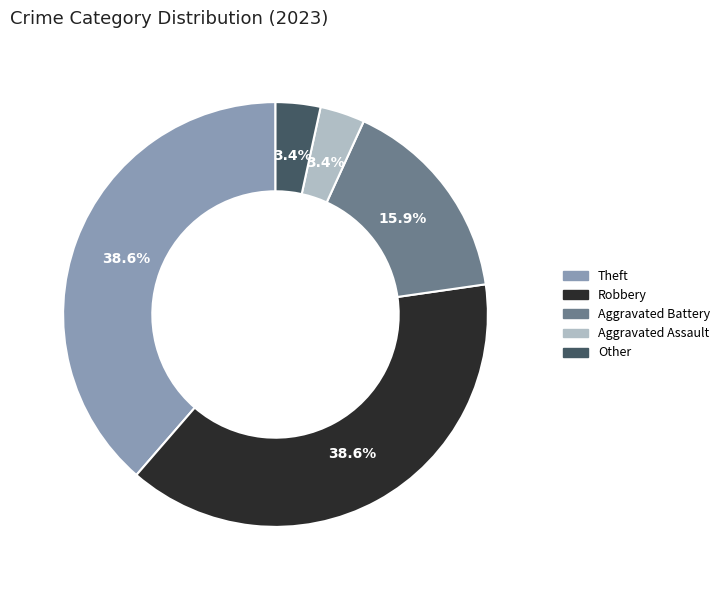

Does any single category account for the majority?

No